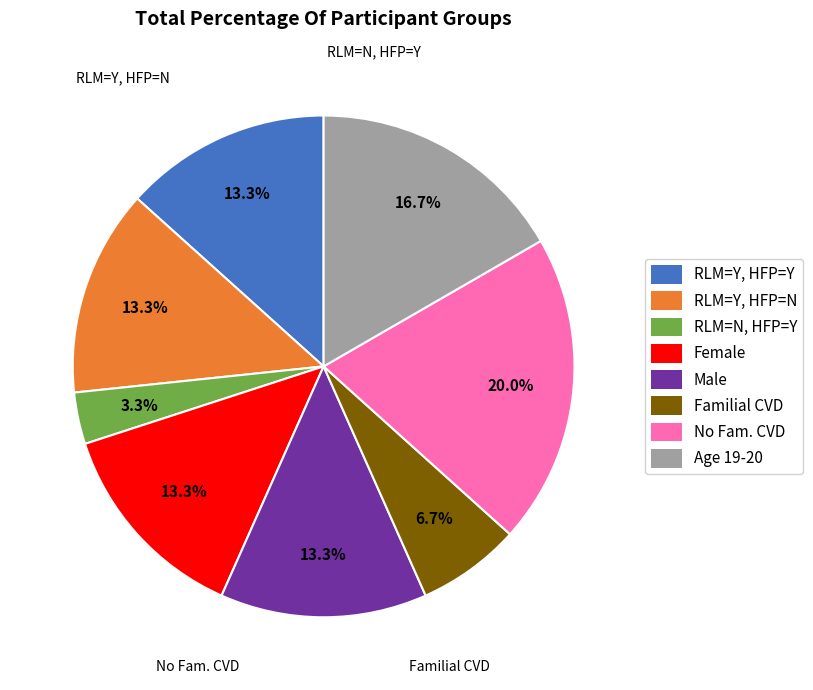

Is there any slice that represents more than half of the pie?

No